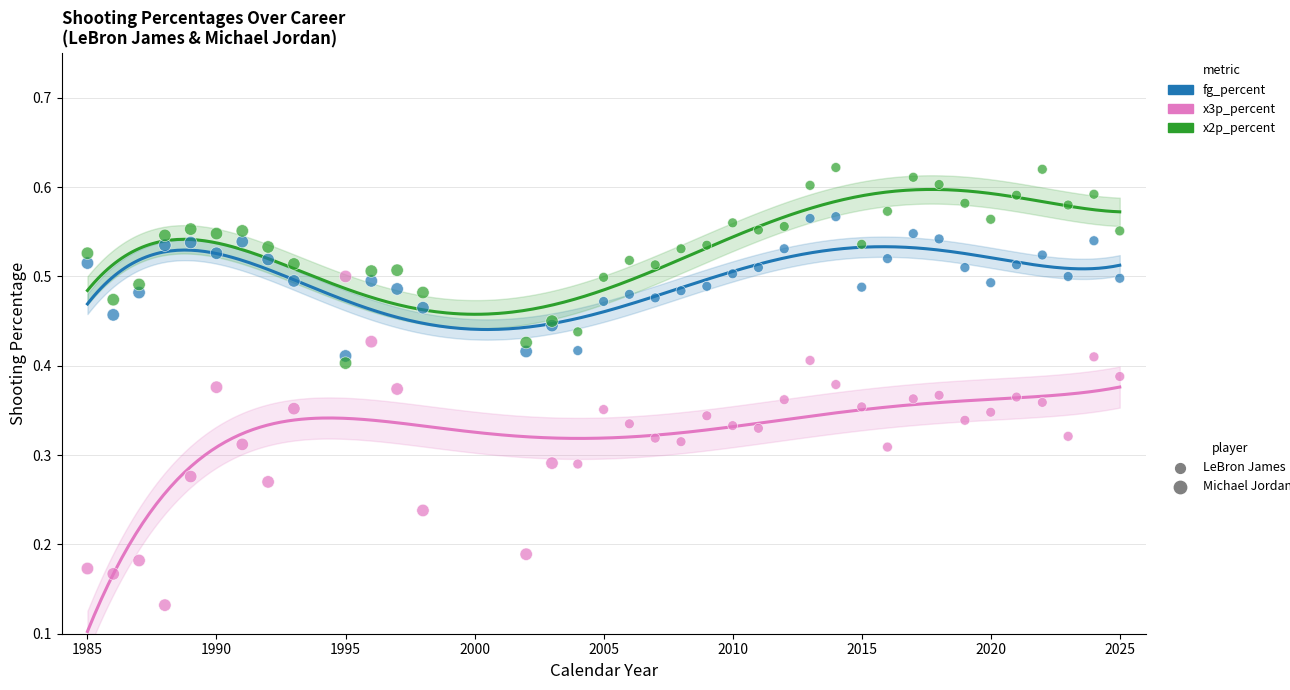

Which series has the widest spread of Y values?

x3p_percent